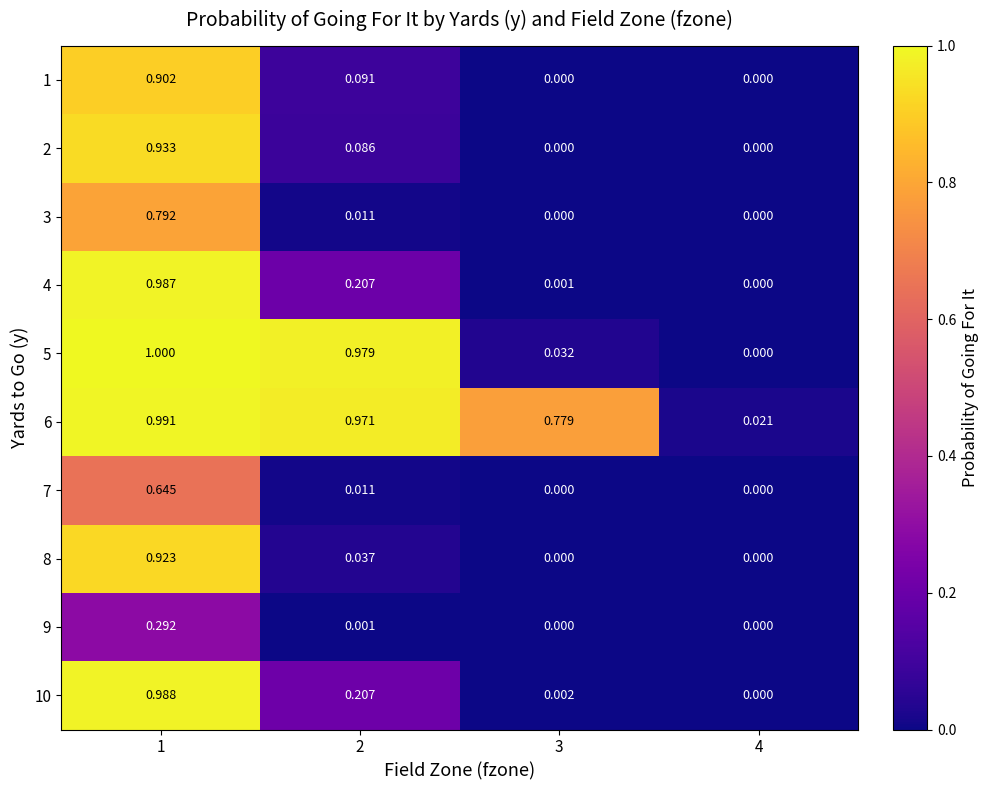

Which series has the largest range (max minus min)?

5